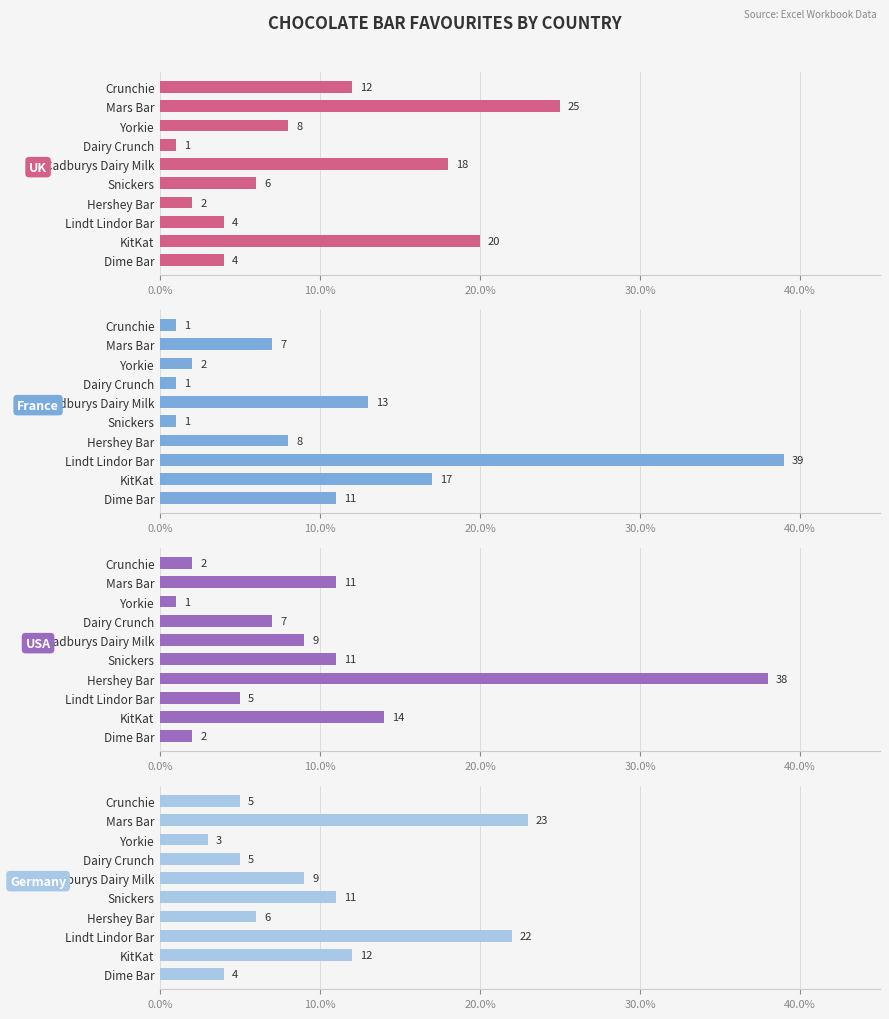

Reading right to left, extract all data points from this chart.

UK: 4	20	4	2	6	18	1	8	25	12
France: 11	17	39	8	1	13	1	2	7	1
USA: 2	14	5	38	11	9	7	1	11	2
Germany: 4	12	22	6	11	9	5	3	23	5